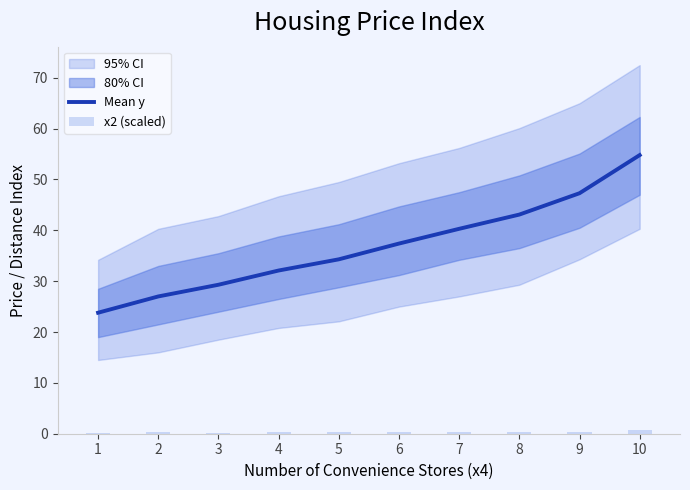

The x2 (scaled) series shows 0.0 at 3. True or false?

False